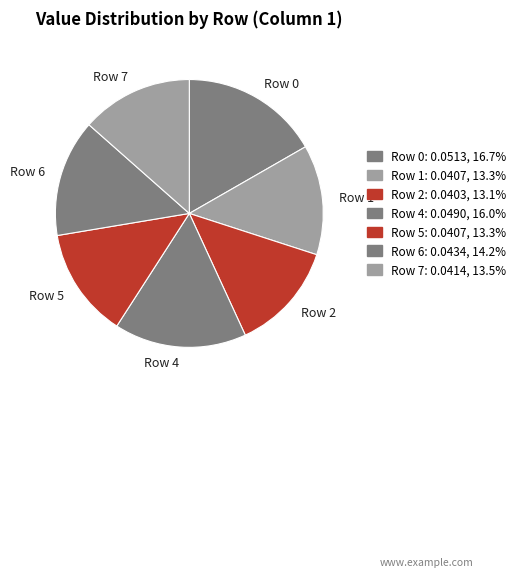

Do Row 1 and Row 0 together represent more than half of the pie?

No